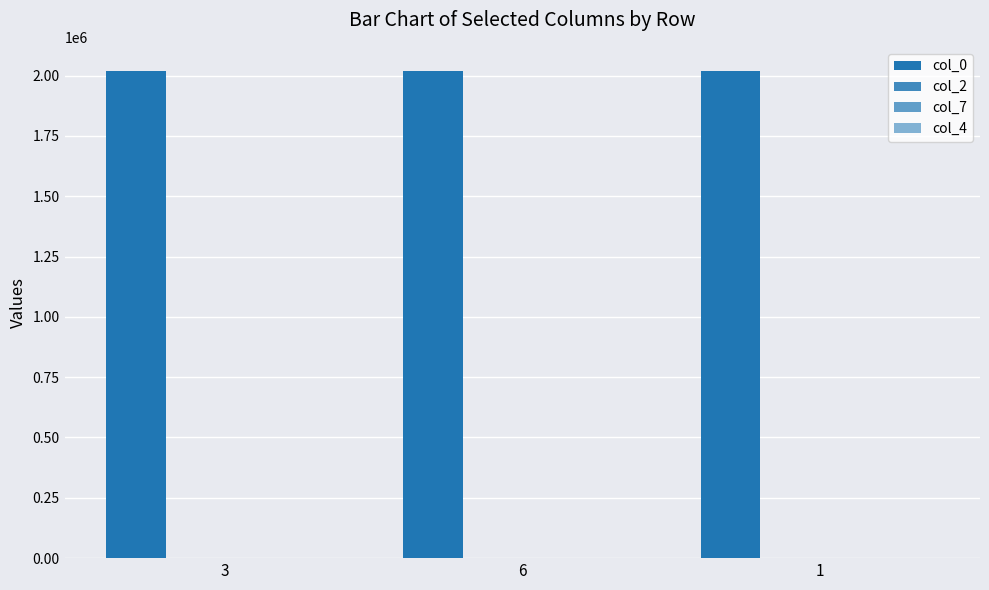

What is the average value of the col_7 series?

4